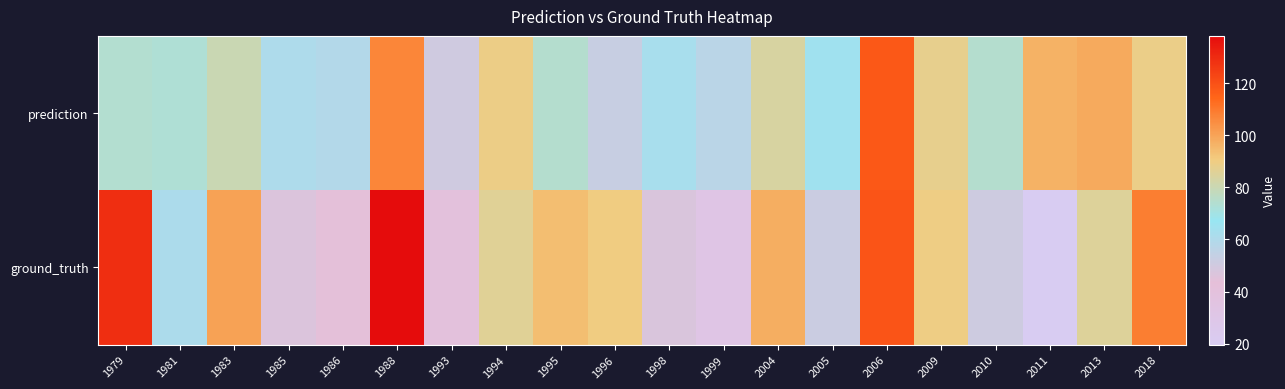

Between 1996 and 2011, which is larger?

2011